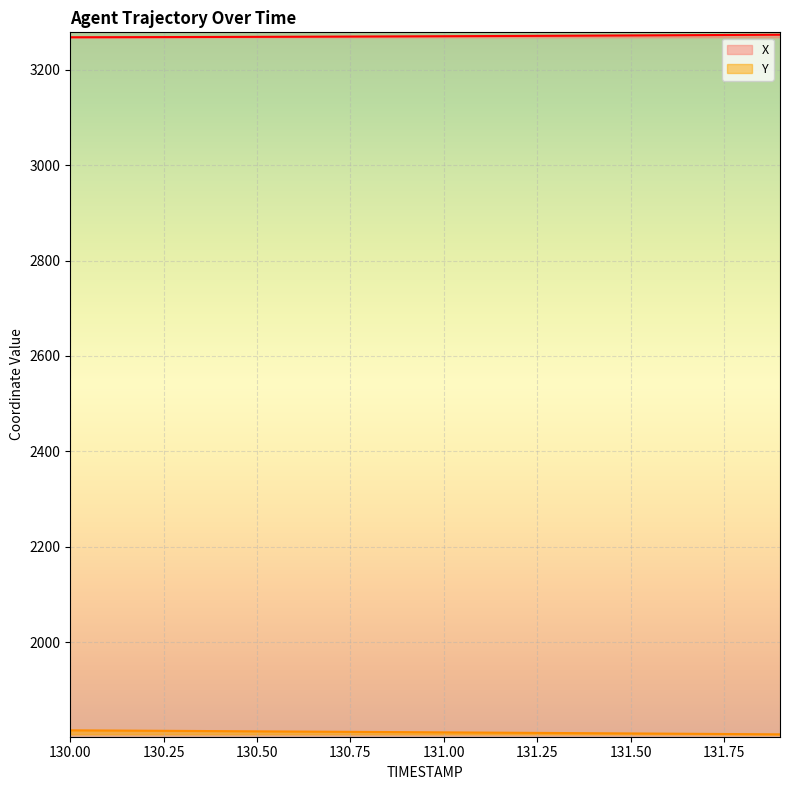

At which label is X closest to 3270?

130.9